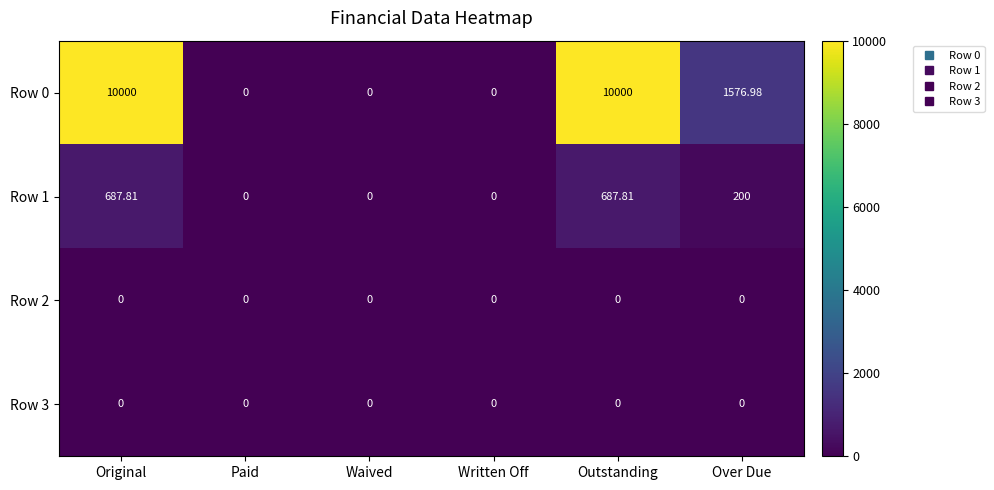

Between Waived and Outstanding, which series saw the biggest shift?

Row 0